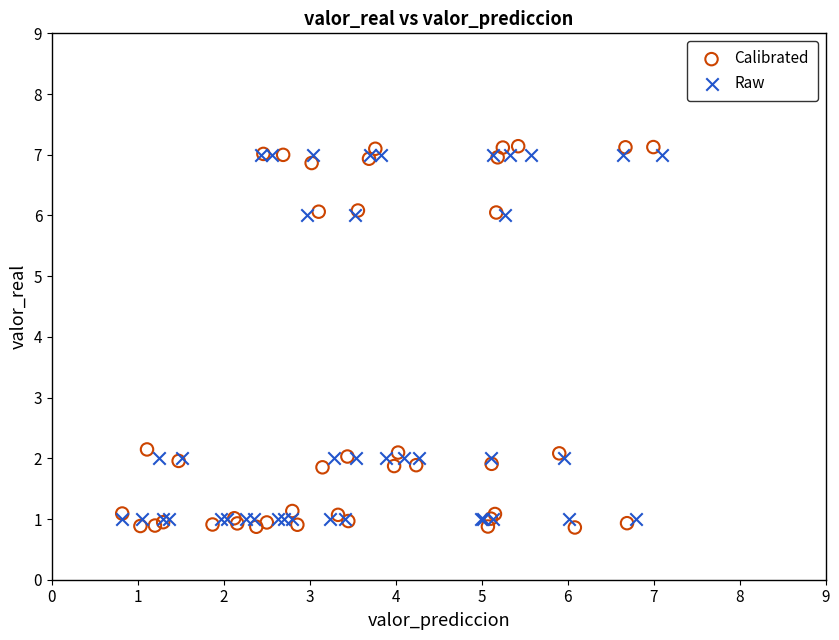

What are all the series names shown in the legend?

Calibrated, Raw